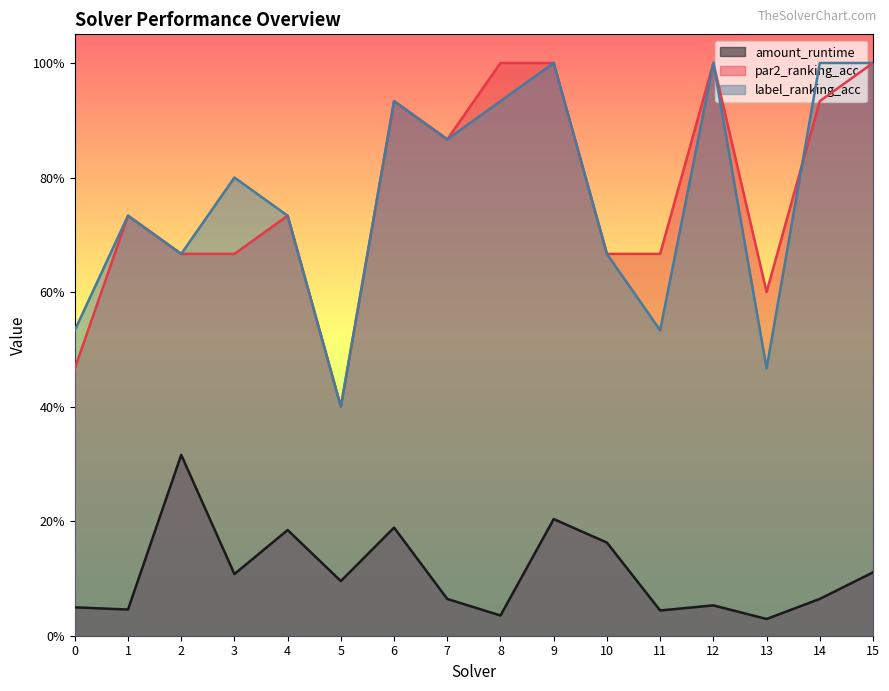

True or false: par2_ranking_acc and amount_runtime cross at least once.

False